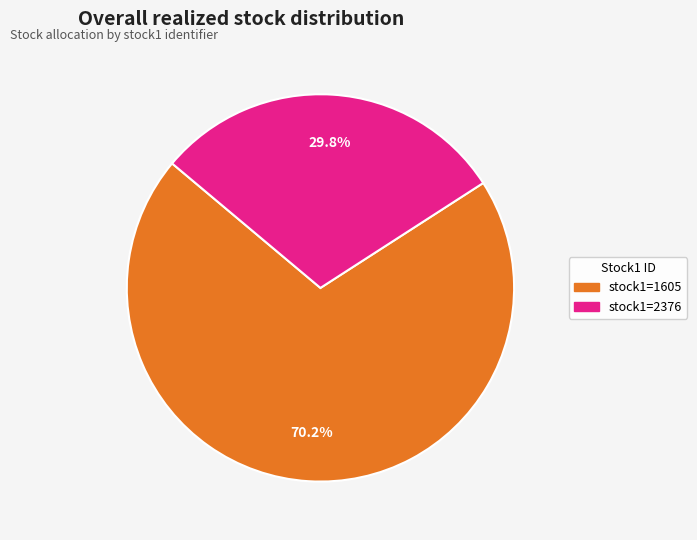

Is there any slice that represents more than half of the pie?

Yes